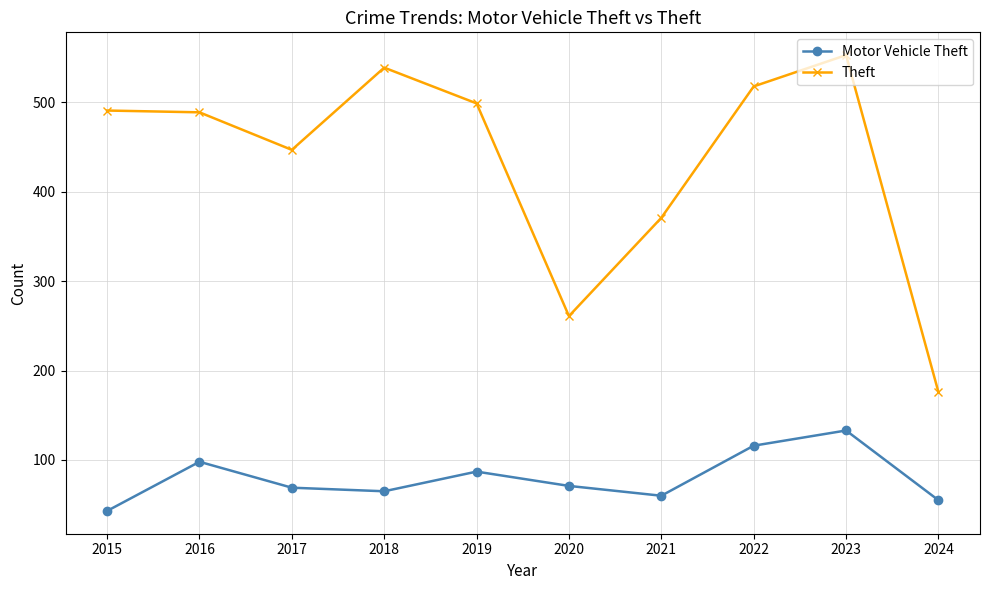

What is the spread (max minus min) of values at 2020?

190